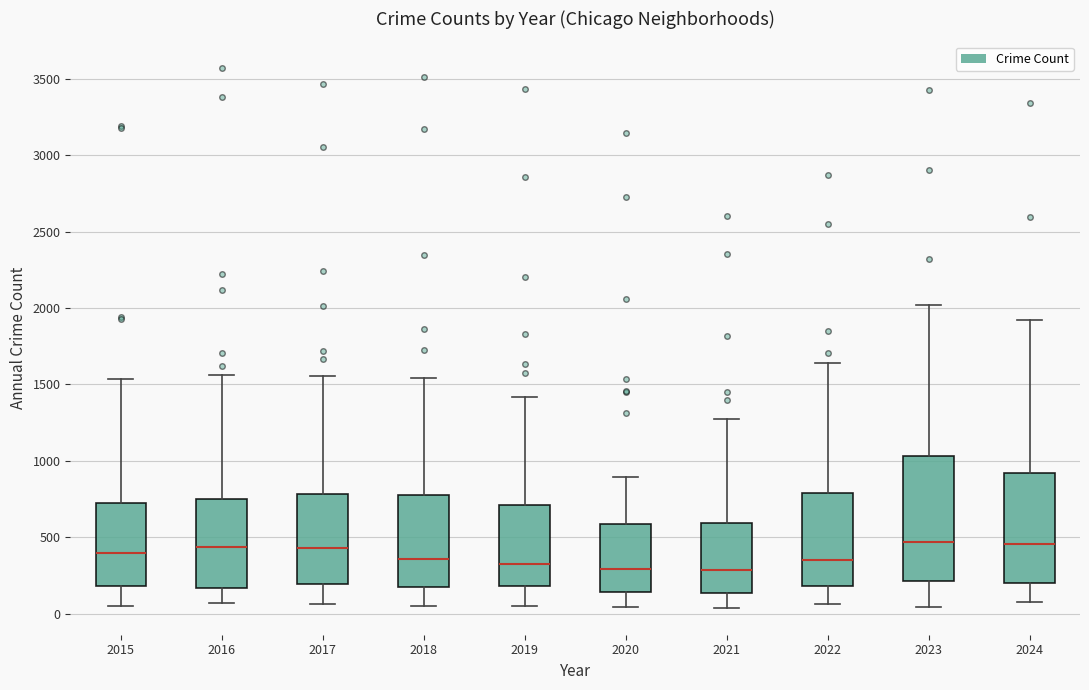

Reading left to right, transcribe this box plot: for each box, give where its median line is, the range the box spans, and where its two whiskers end, as read against the y-axis. The values are not printed on the chart, so give them approximately, as read against the axis.

2015: median 400, box 200 to 700, whiskers 50 to 1550
2016: median 450, box 150 to 750, whiskers 50 to 1550
2017: median 450, box 200 to 800, whiskers 50 to 1550
2018: median 350, box 200 to 800, whiskers 50 to 1550
2019: median 300, box 200 to 700, whiskers 50 to 1400
2020: median 300, box 150 to 600, whiskers 50 to 900
2021: median 300, box 150 to 600, whiskers 50 to 1250
2022: median 350, box 200 to 800, whiskers 50 to 1650
2023: median 450, box 200 to 1050, whiskers 50 to 2000
2024: median 450, box 200 to 900, whiskers 50 to 1900